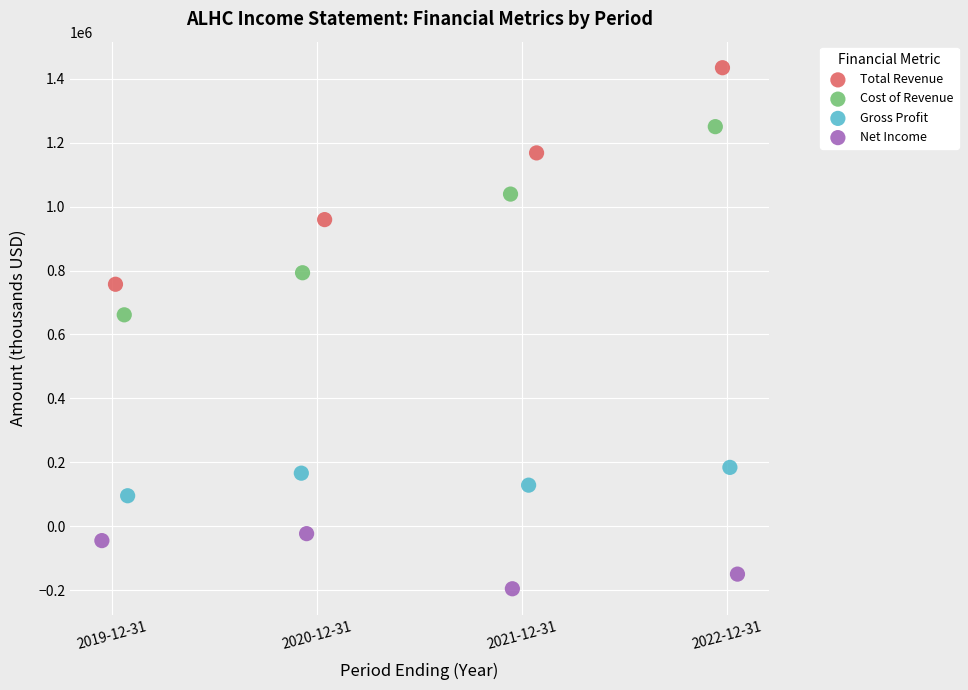

Which series reaches the maximum Y coordinate?

Total Revenue